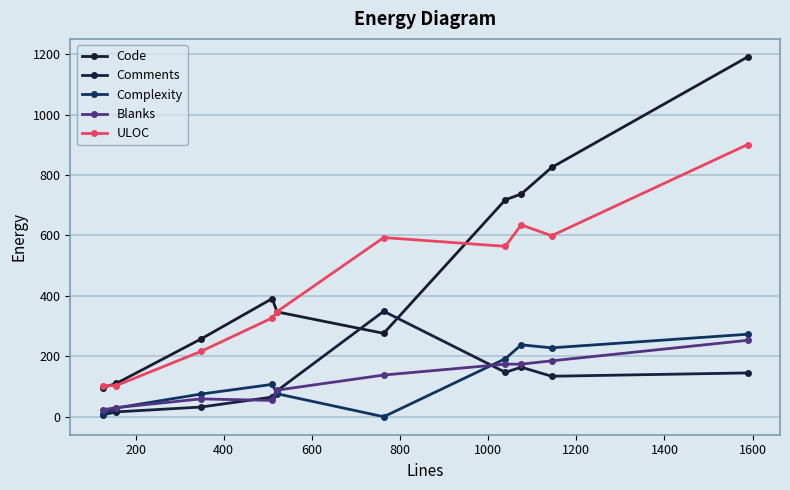

Does the chart have visible grid lines?

Yes